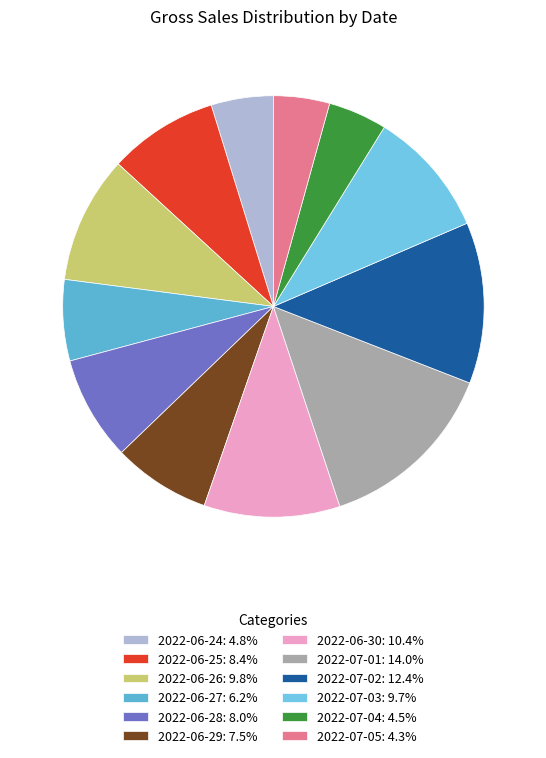

To the nearest percent, what percentage of the pie is 2022-06-28?

8%